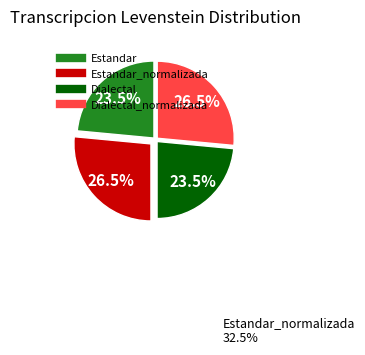

Count the number of slices in the pie.

4